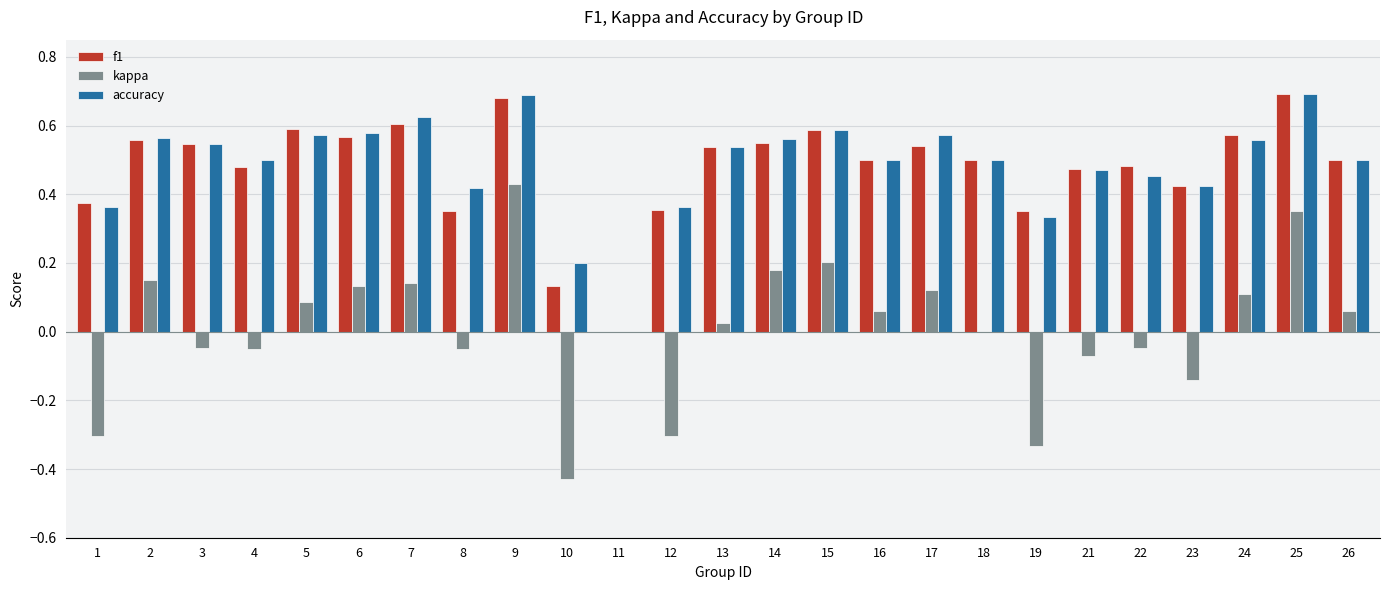

True or false: accuracy has a value of 0.3 at 26.

False